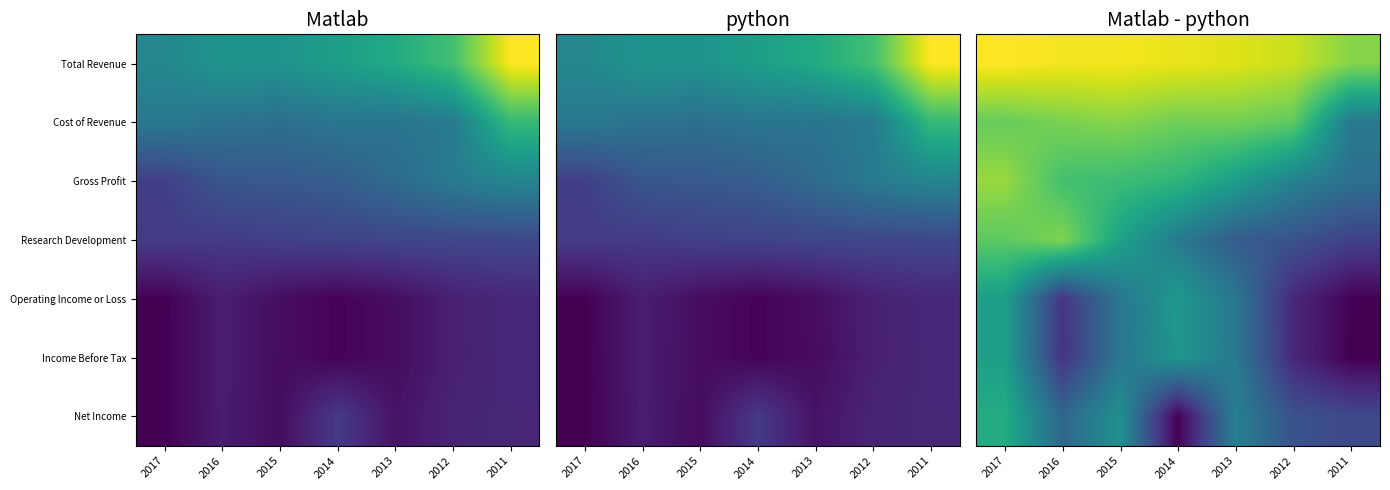

Is it true that Cost of Revenue equals 59095.1 at 2016?

True